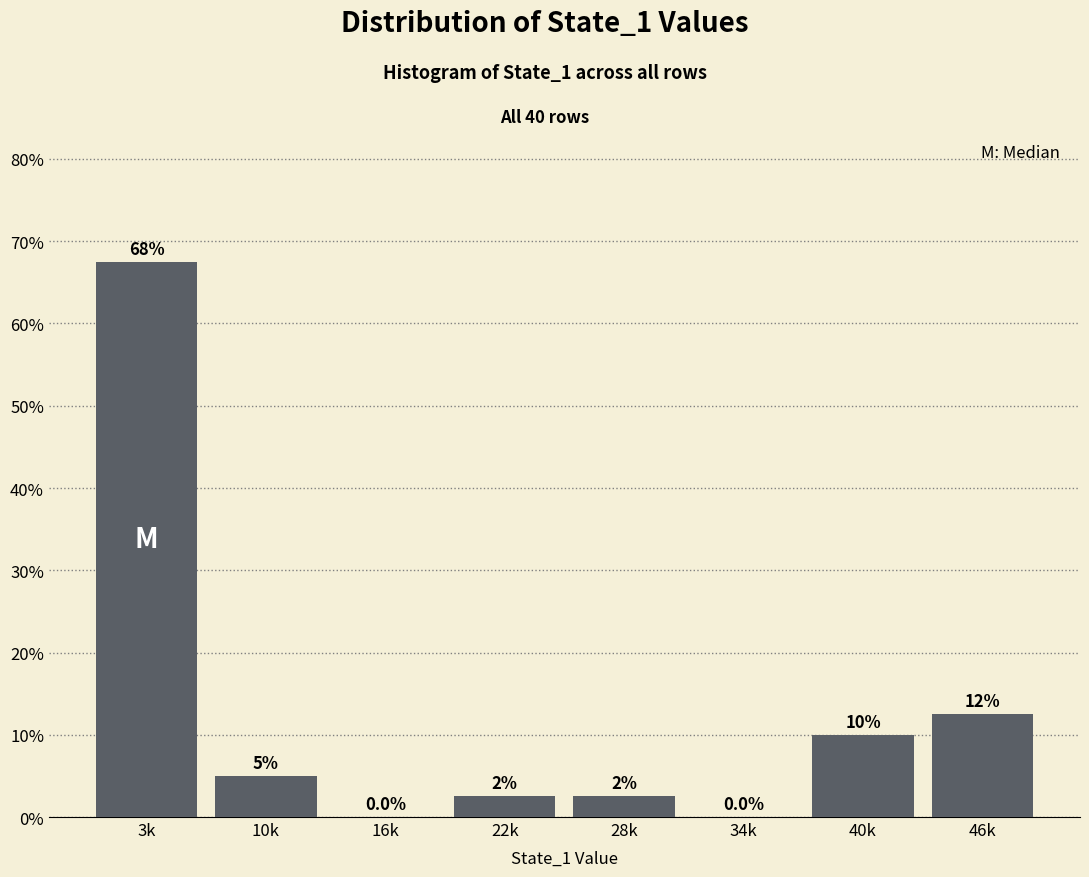

Reading right to left, what are all the values shown in this chart?

46k=12.5	40k=10.0	34k=0.0	28k=2.5	22k=2.5	16k=0.0	10k=5.0	3k=67.5